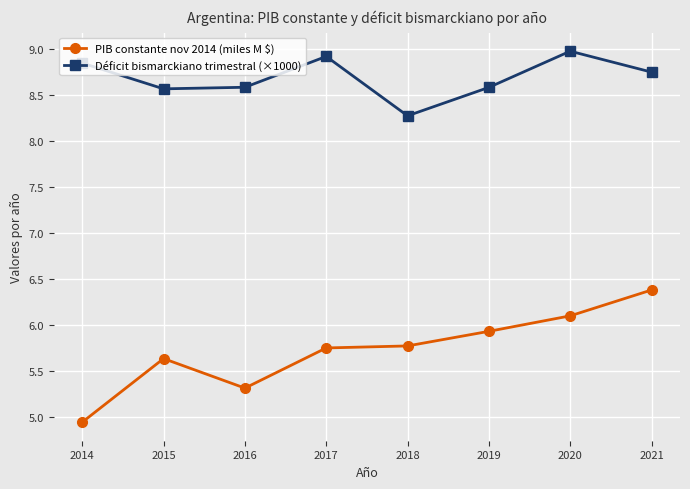

At which label is Déficit bismarckiano trimestral (×1000) closest to 8?

2018